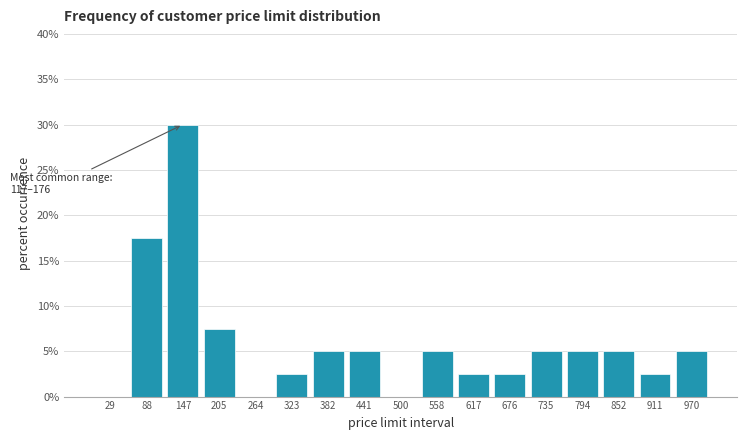

Over which range of the x-axis is the bar tallest?

120 to 180